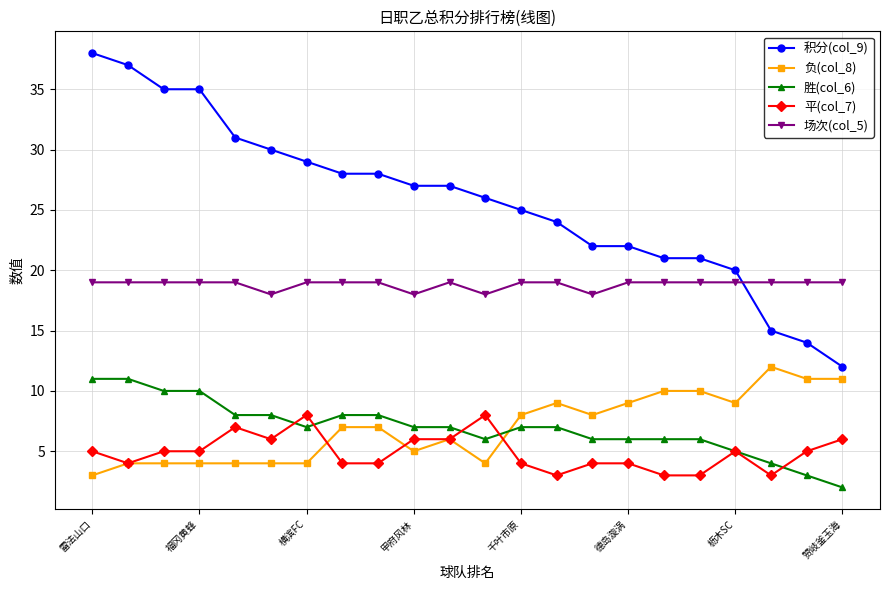

True or false: 负(col_8) and 积分(col_9) intersect in this chart.

False